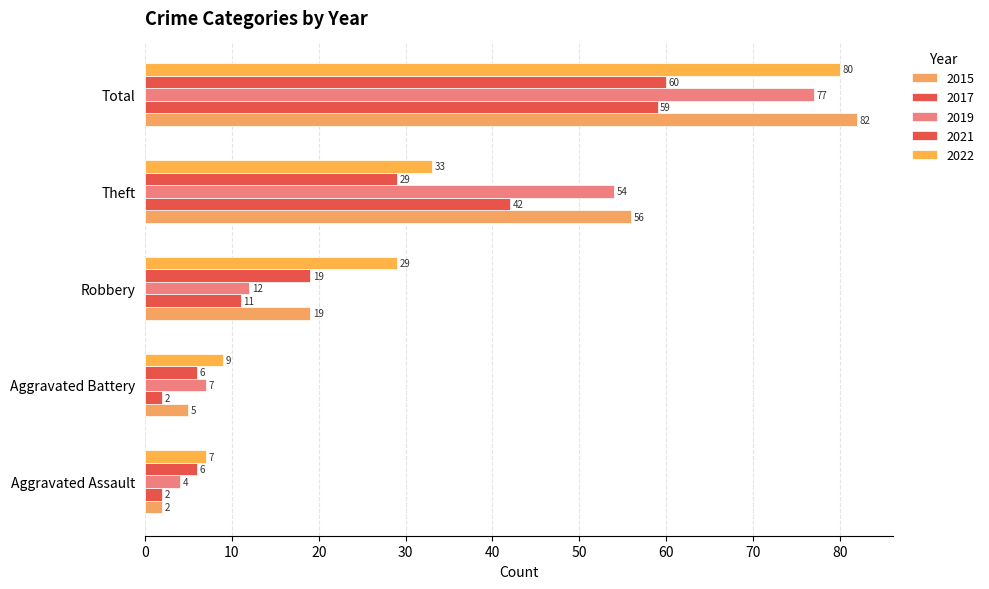

Which series has the largest range (max minus min)?

2015